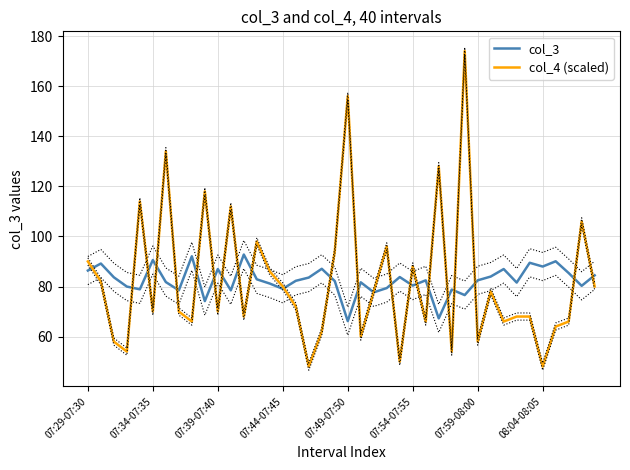

What are all the series names shown in the legend?

col_3, col_4 (scaled)